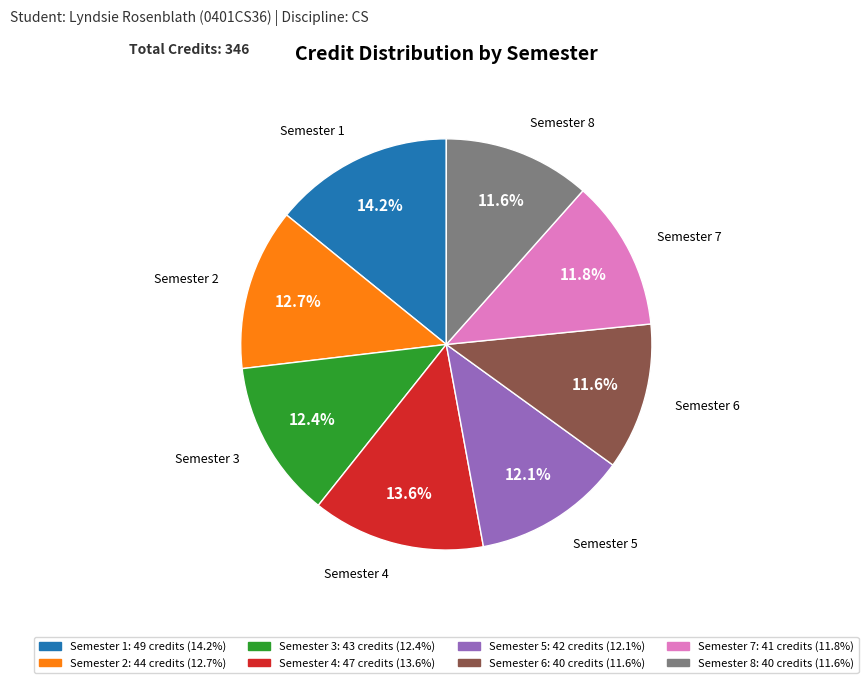

Approximately how many times larger is the value at Semester 6 compared to Semester 1?

0.8